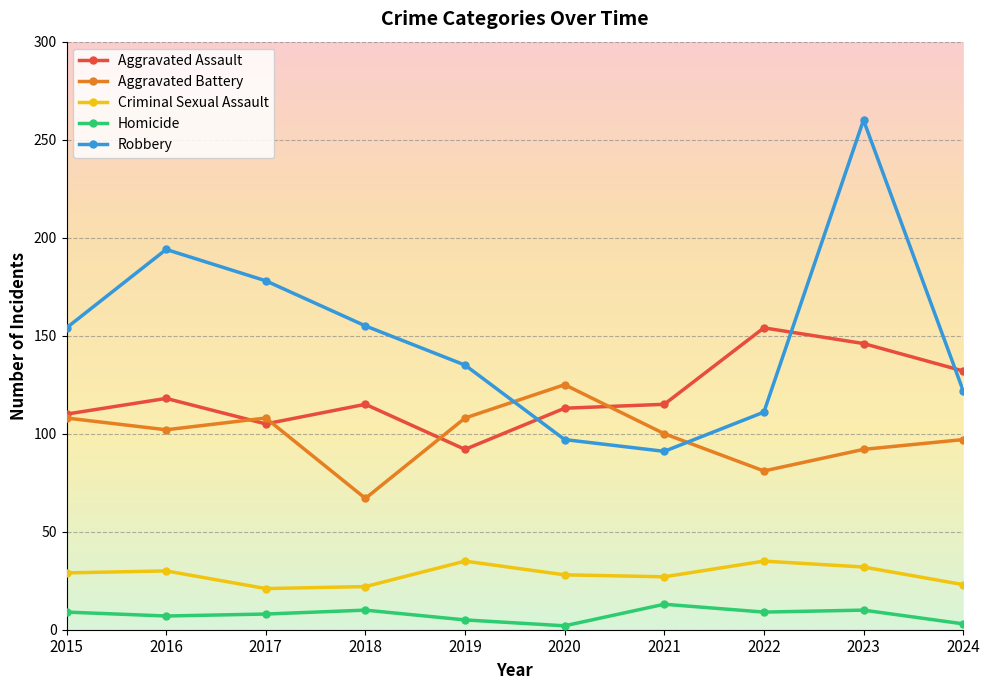

How many lines are shown in the chart?

5